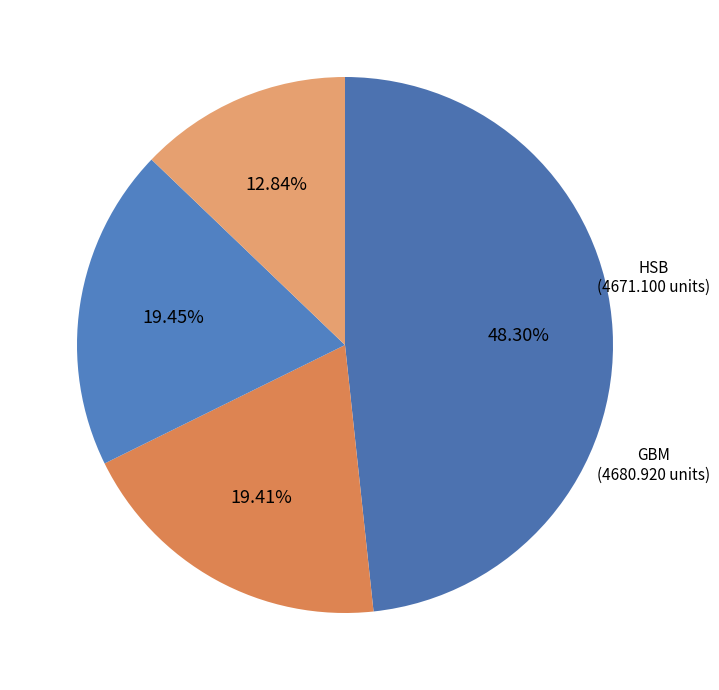

To the nearest percent, what is the difference between the largest and smallest slice percentages?

35%